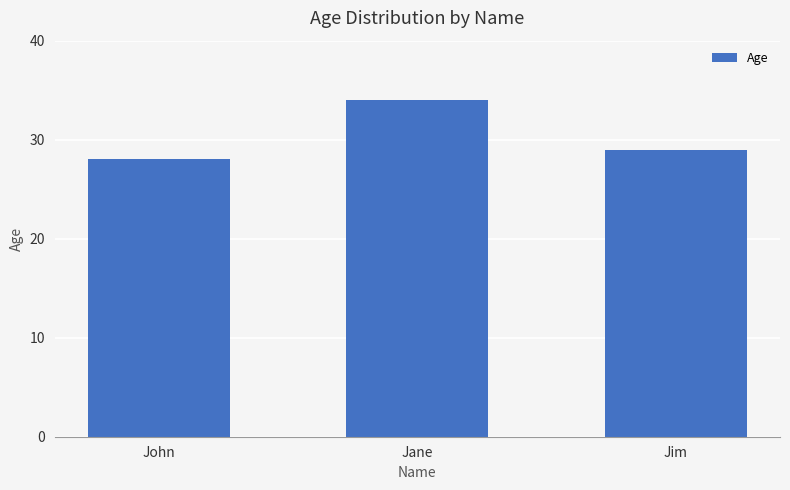

Rank the categories by value from lowest to highest.

John, Jim, Jane